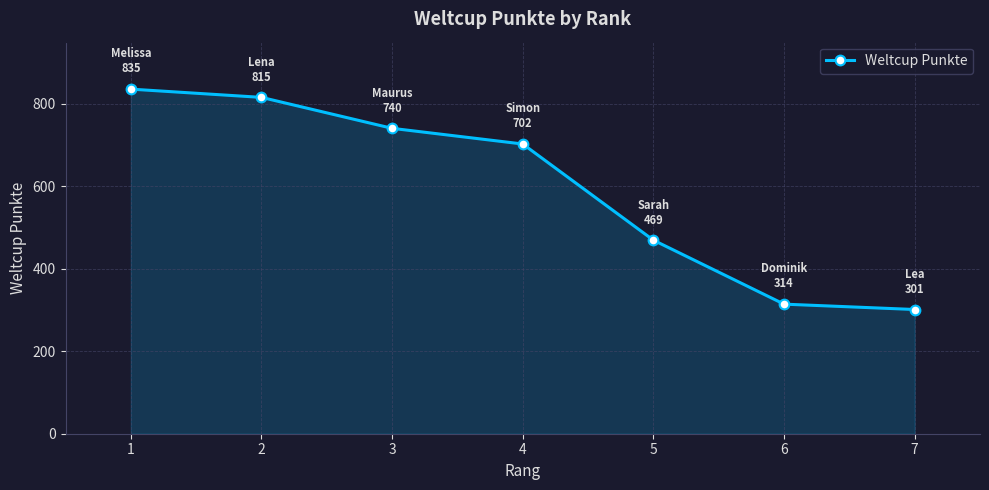

How many series are shown in this chart?

1